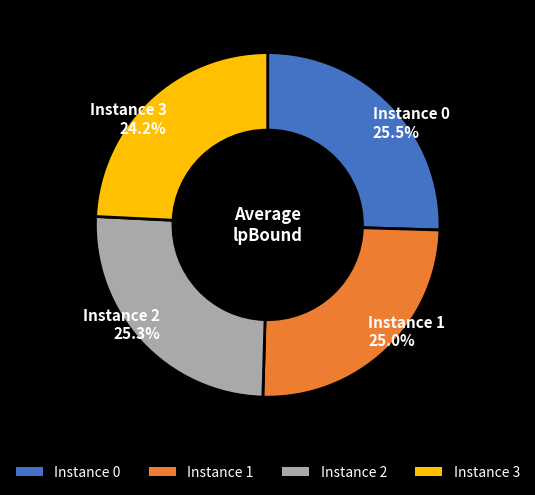

Which category has the smallest portion of the pie?

Instance 3